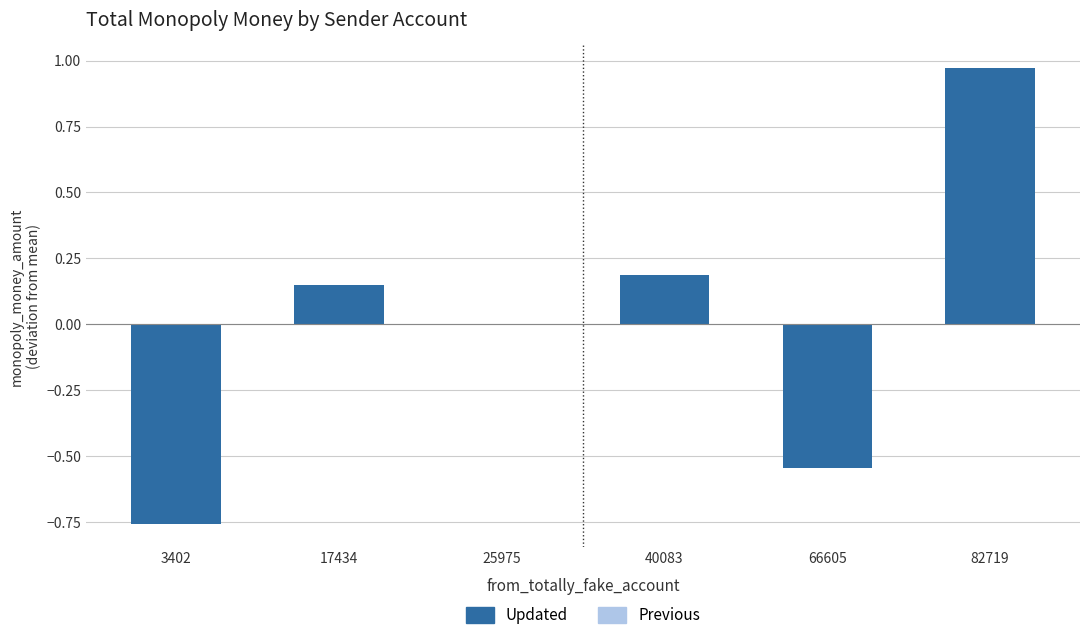

True or false: the data shows 0.2 at 40083.

True